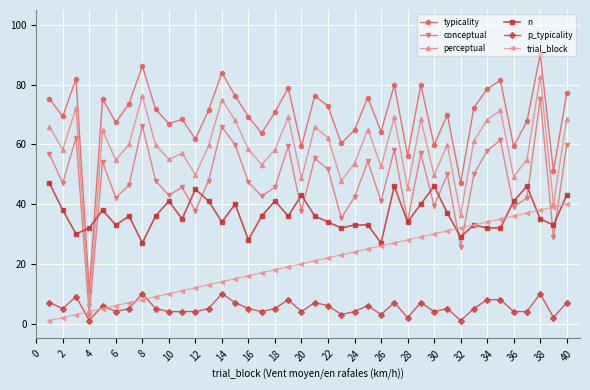

List the series in order of their overall mean, highest first.

typicality, perceptual, conceptual, n, trial_block, p_typicality